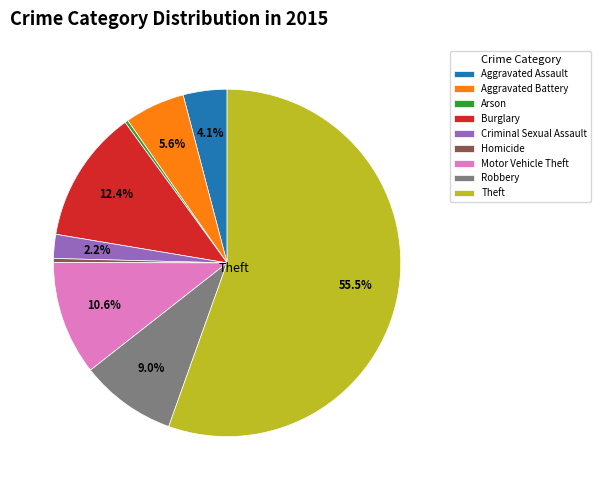

To the nearest percent, what percentage of the pie is Burglary?

12%